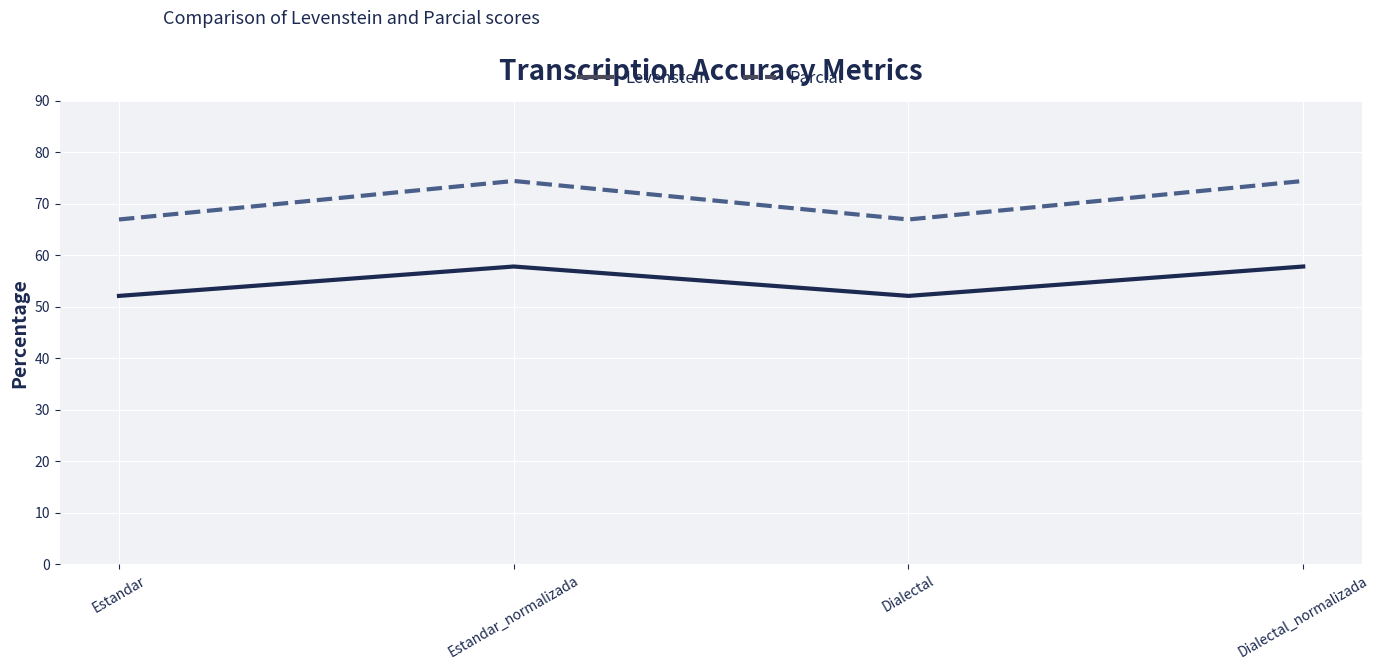

Reading left to right, transcribe all the data shown in this chart.

Levenstein: Estandar=52.1	Estandar_normalizada=57.9	Dialectal=52.1	Dialectal_normalizada=57.9
Parcial: Estandar=67.0	Estandar_normalizada=74.5	Dialectal=67.0	Dialectal_normalizada=74.5